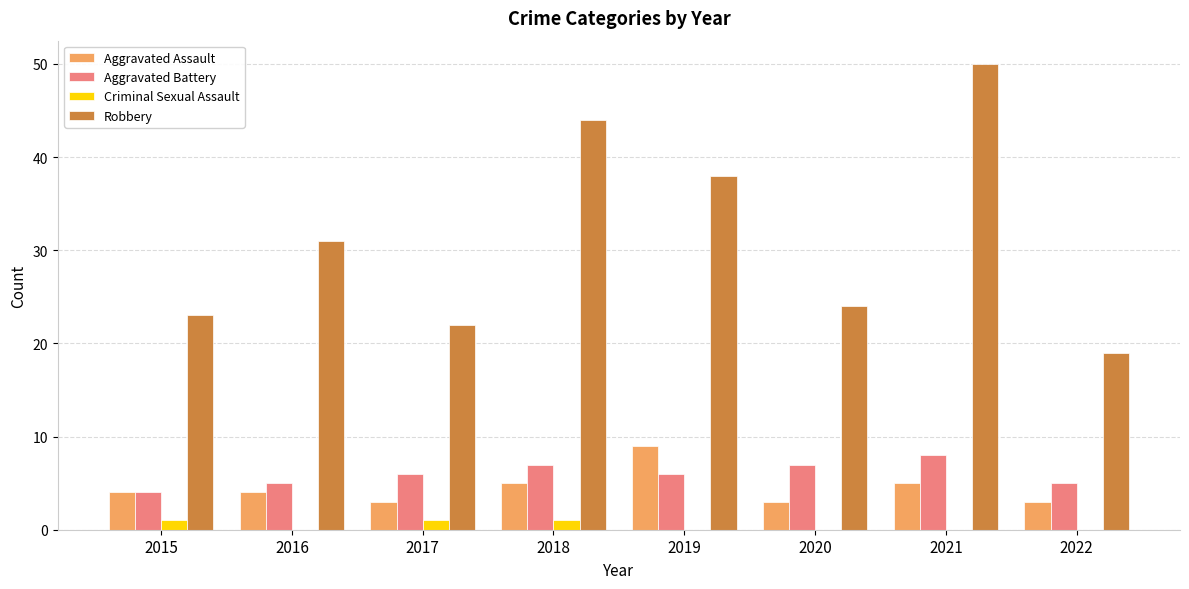

The Robbery series shows 23 at 2015. True or false?

True